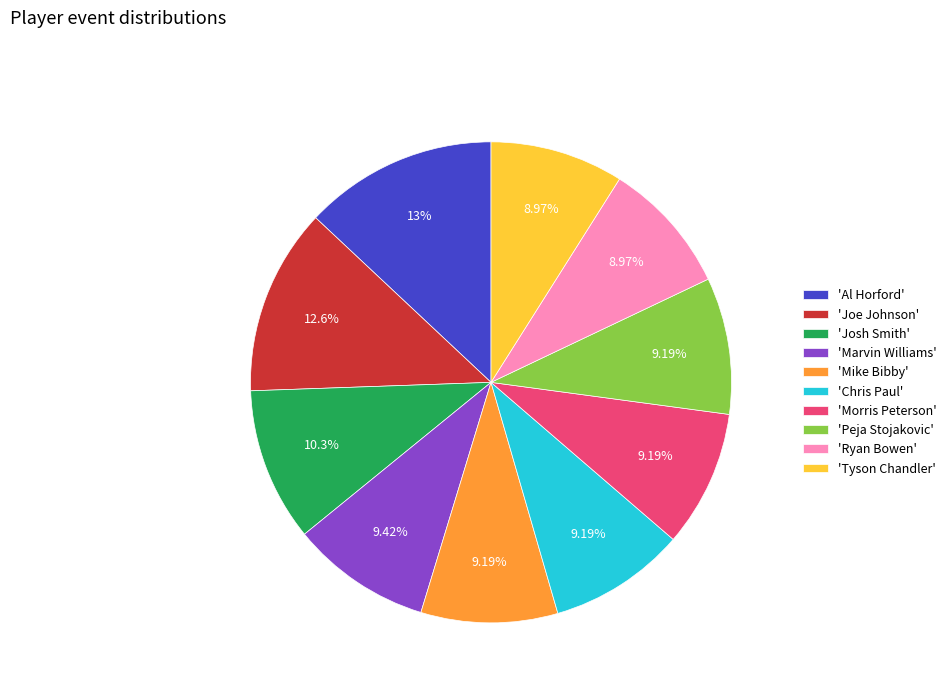

How many segments does this pie chart have?

10